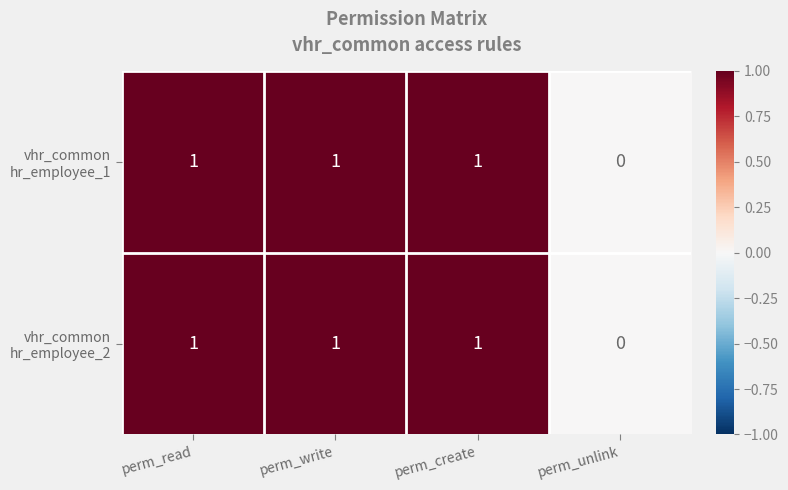

Which category has the lowest value across all series?

perm_unlink